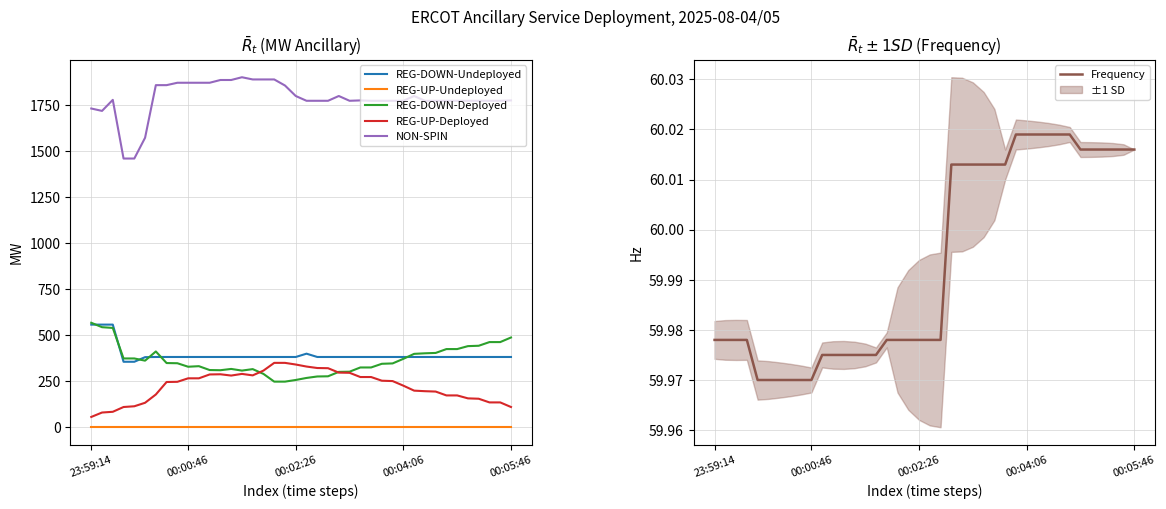

What is the average value of the REG-DOWN-Deployed series?

366